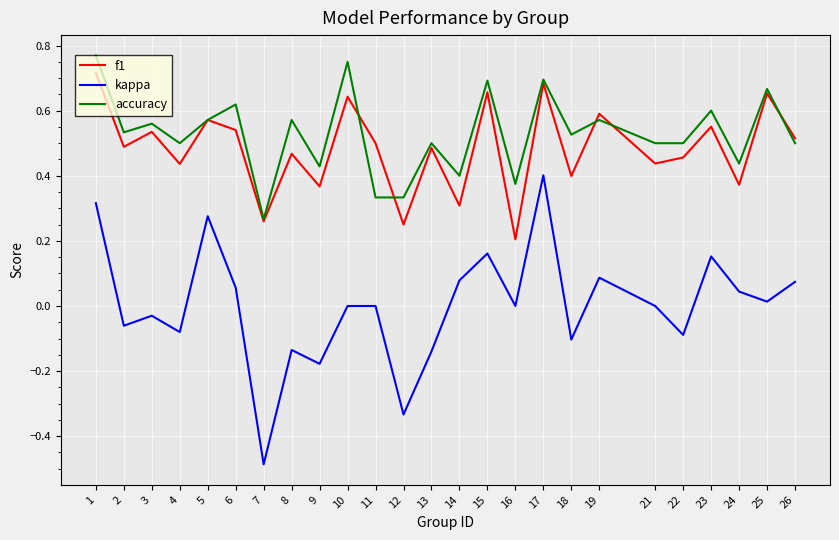

Is the value of f1 at 15 greater than the value of accuracy at 21?

Yes